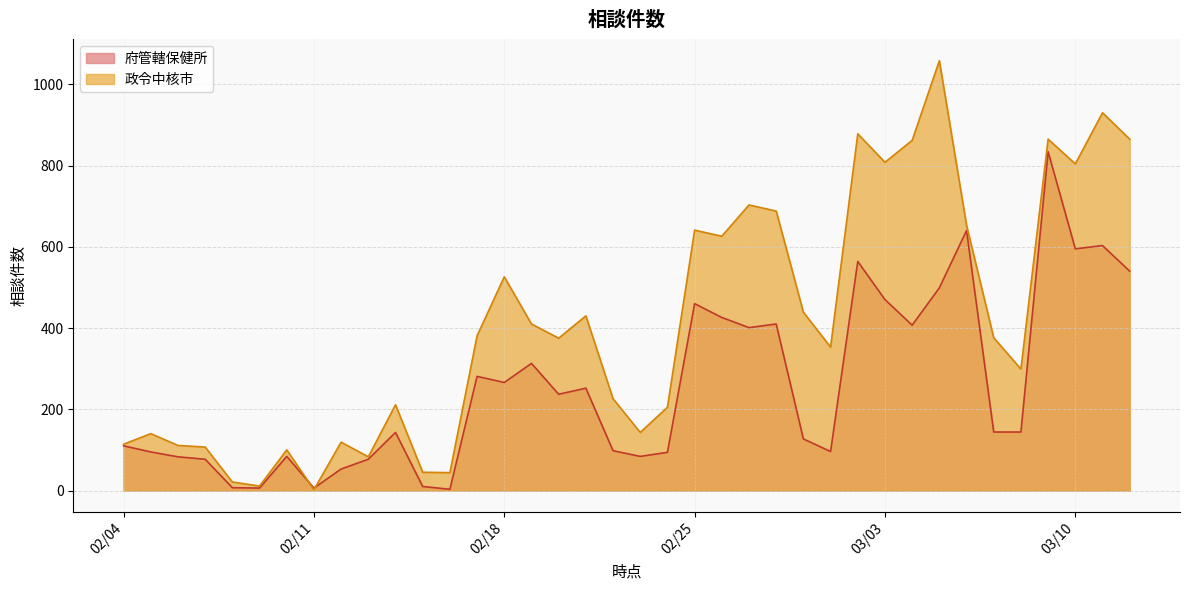

Does the chart have visible grid lines?

Yes